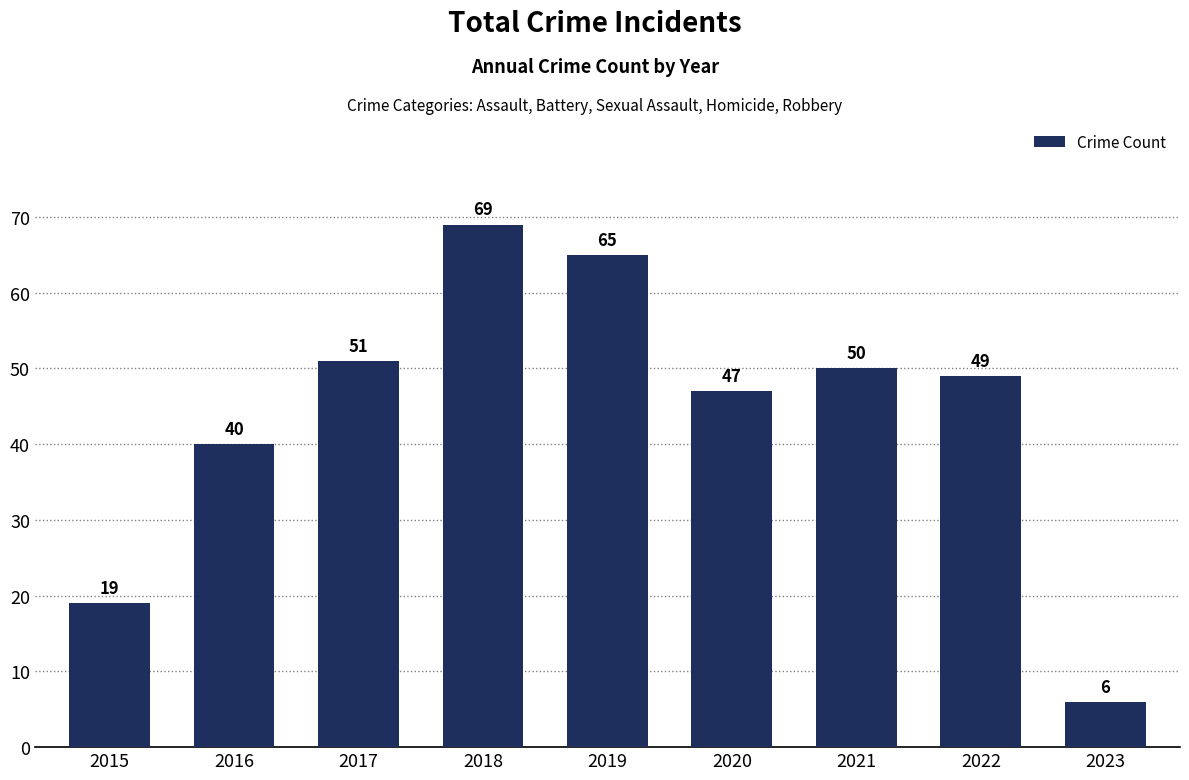

Reading left to right, list all the values displayed in this chart.

2015=19	2016=40	2017=51	2018=69	2019=65	2020=47	2021=50	2022=49	2023=6